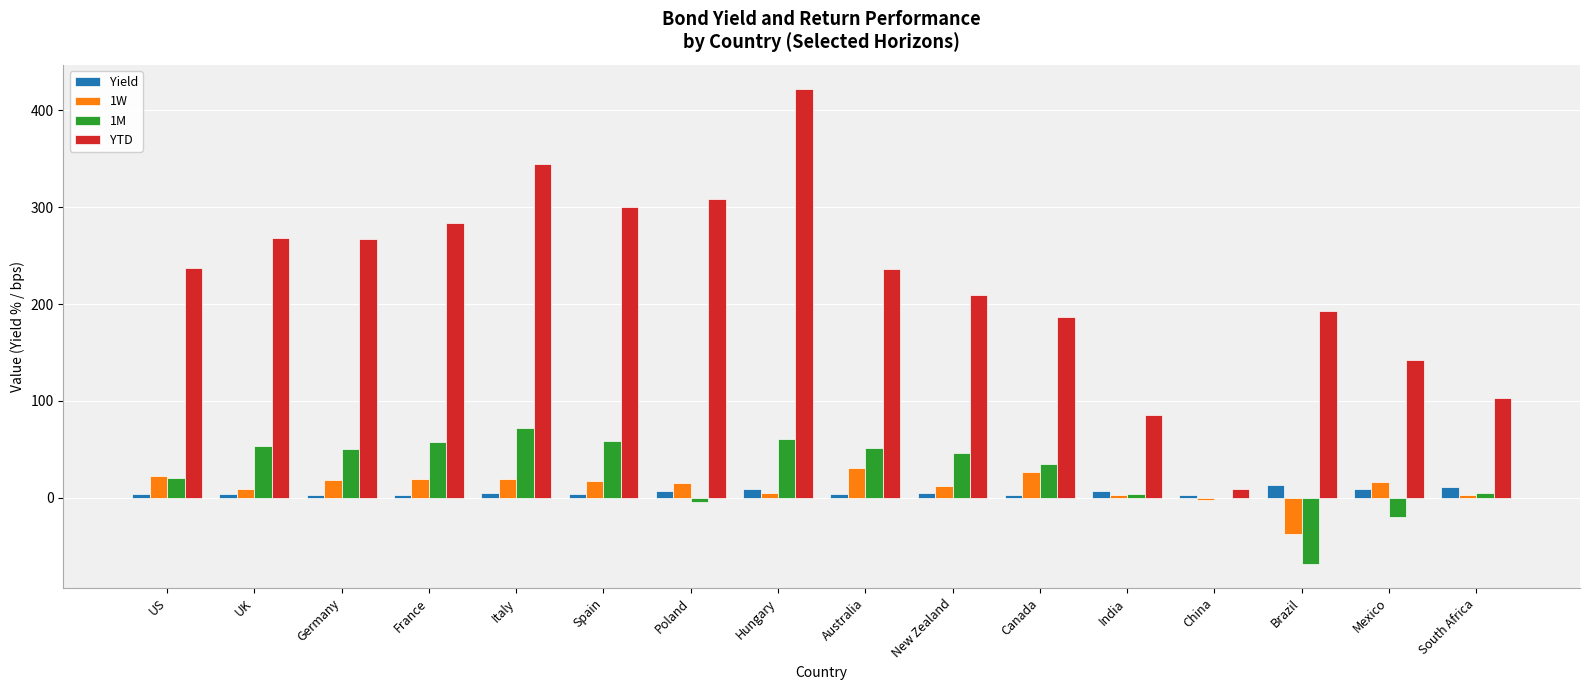

What is the maximum value shown in the chart?

422.5